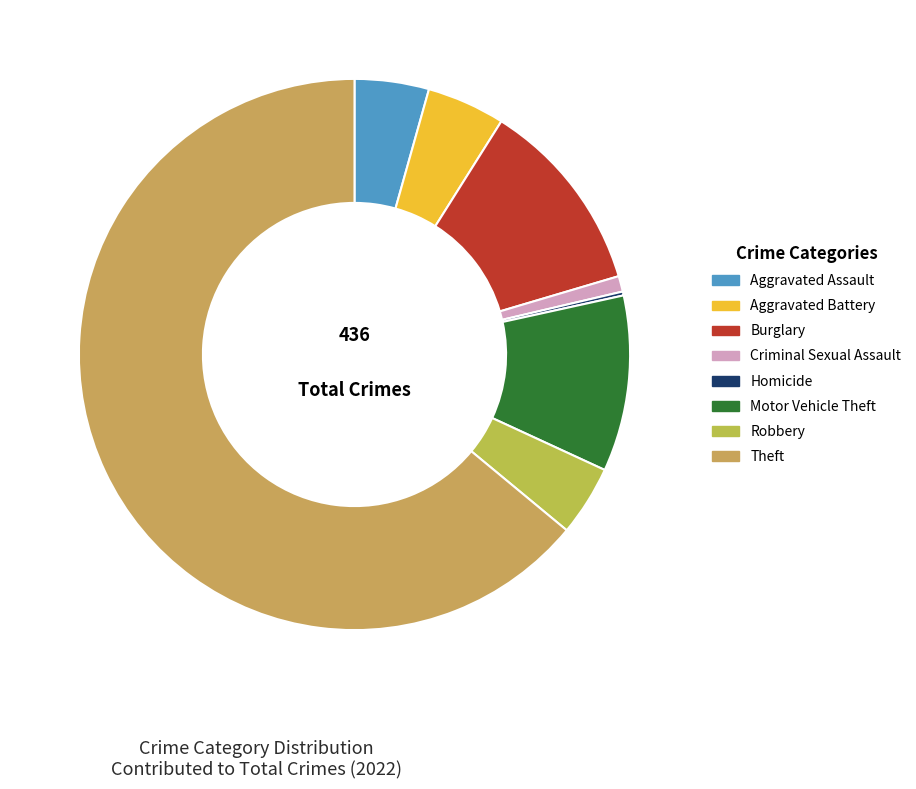

To the nearest percent, what is the difference between the largest and smallest slice percentages?

64%